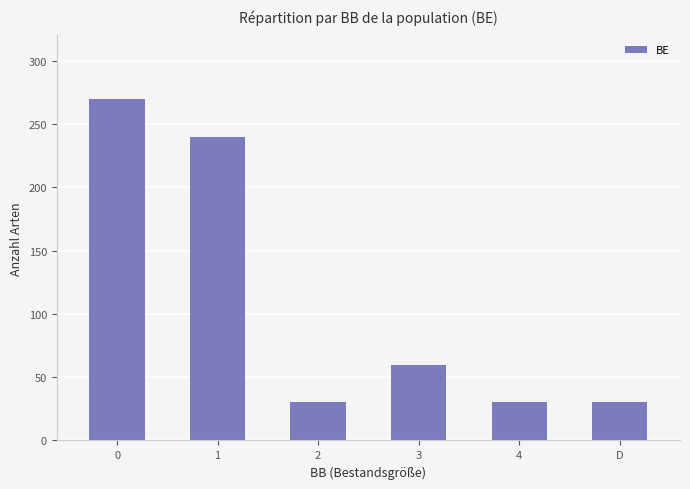

What is the ratio of the value at 1 to the value at D?

8.0